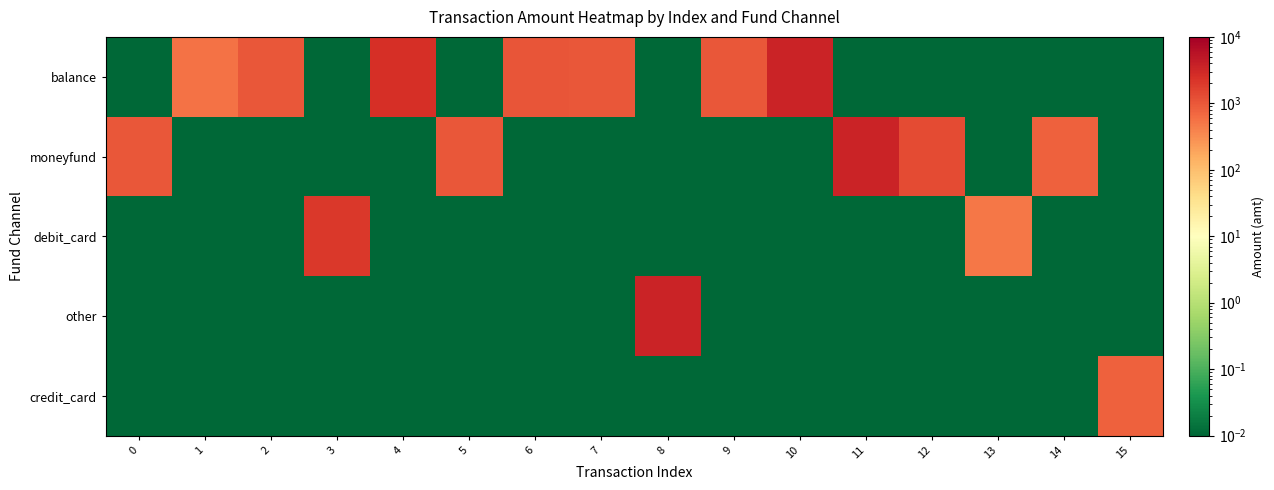

Which has a higher value, 4 or 10?

10